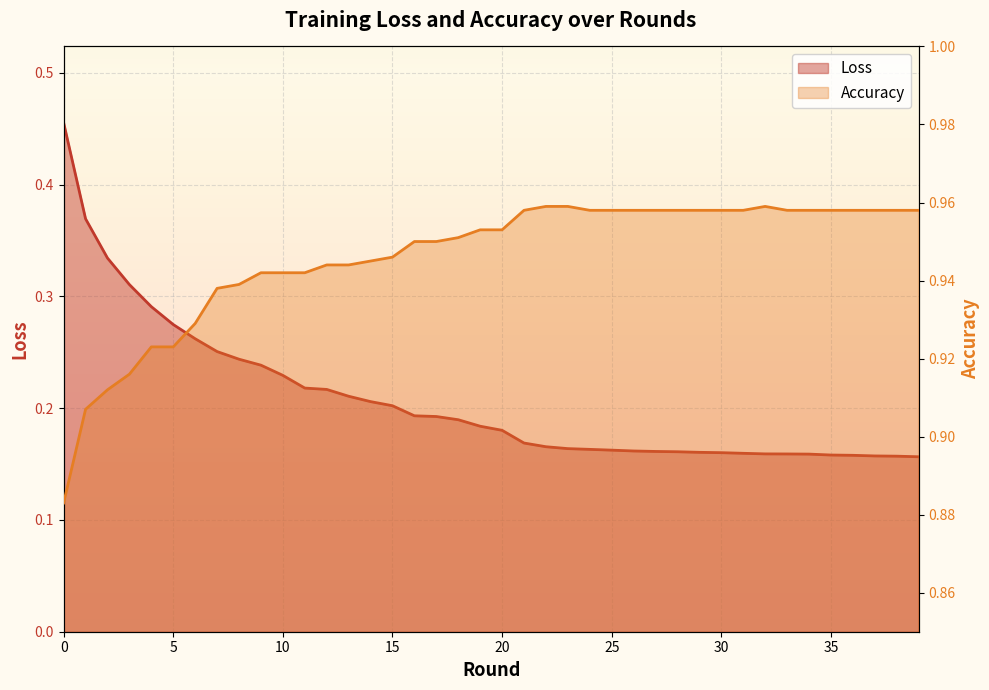

True or false: Loss has a value of 0.2 at 11.

True